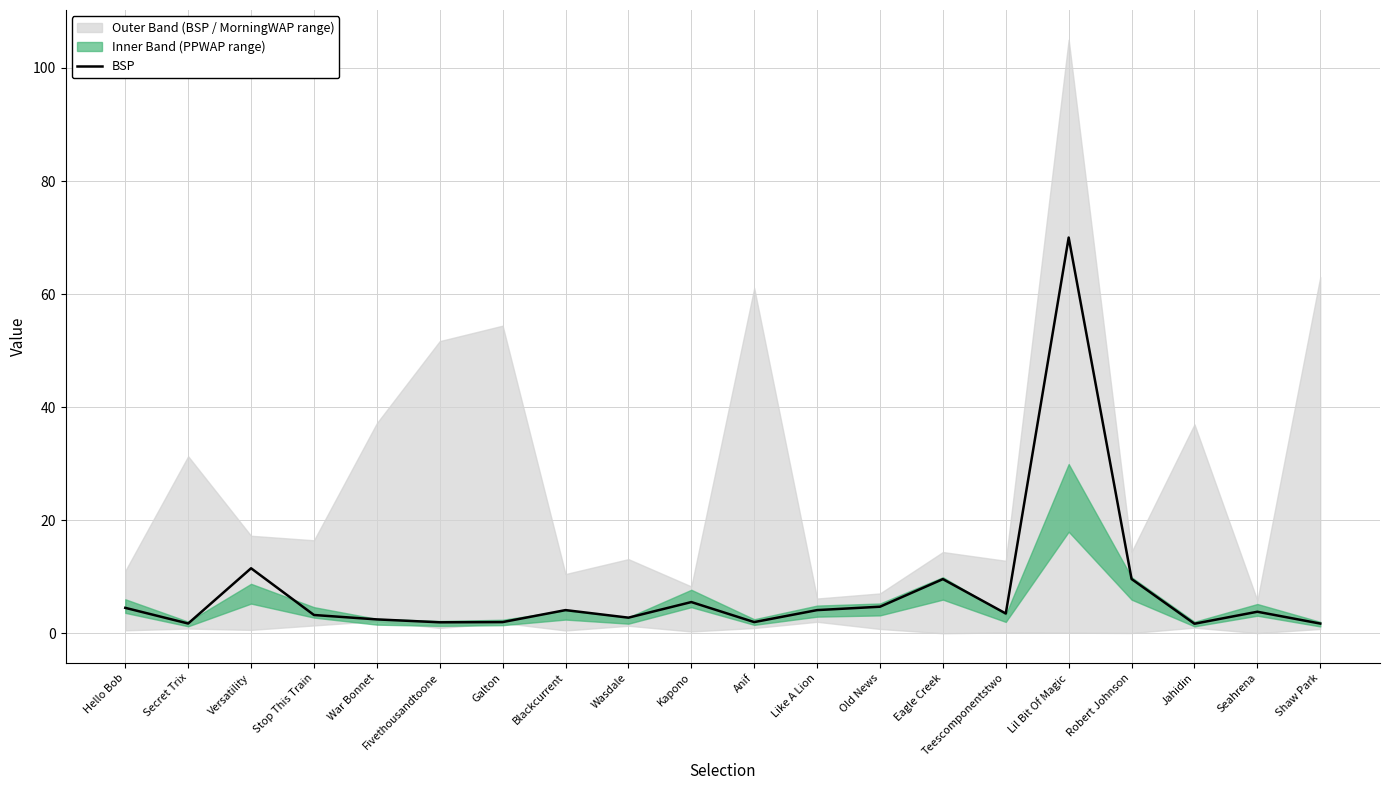

List the labels in order of value, largest first.

Lil Bit Of Magic, Versatility, Robert Johnson, Eagle Creek, Kapono, Old News, Hello Bob, Blackcurrent, Like A Lion, Seahrena, Teescomponentstwo, Stop This Train, Wasdale, War Bonnet, Galton, Anif, Fivethousandtoone, Secret Trix, Shaw Park, Jahidin